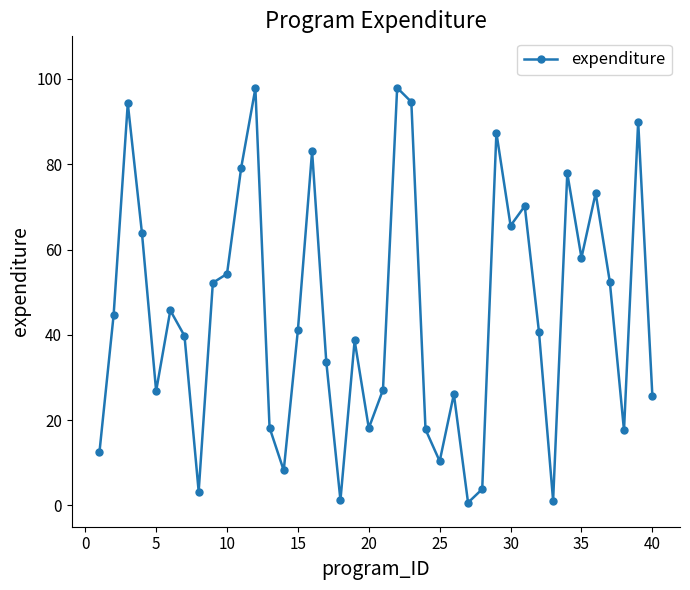

What is the greatest value displayed?

97.9